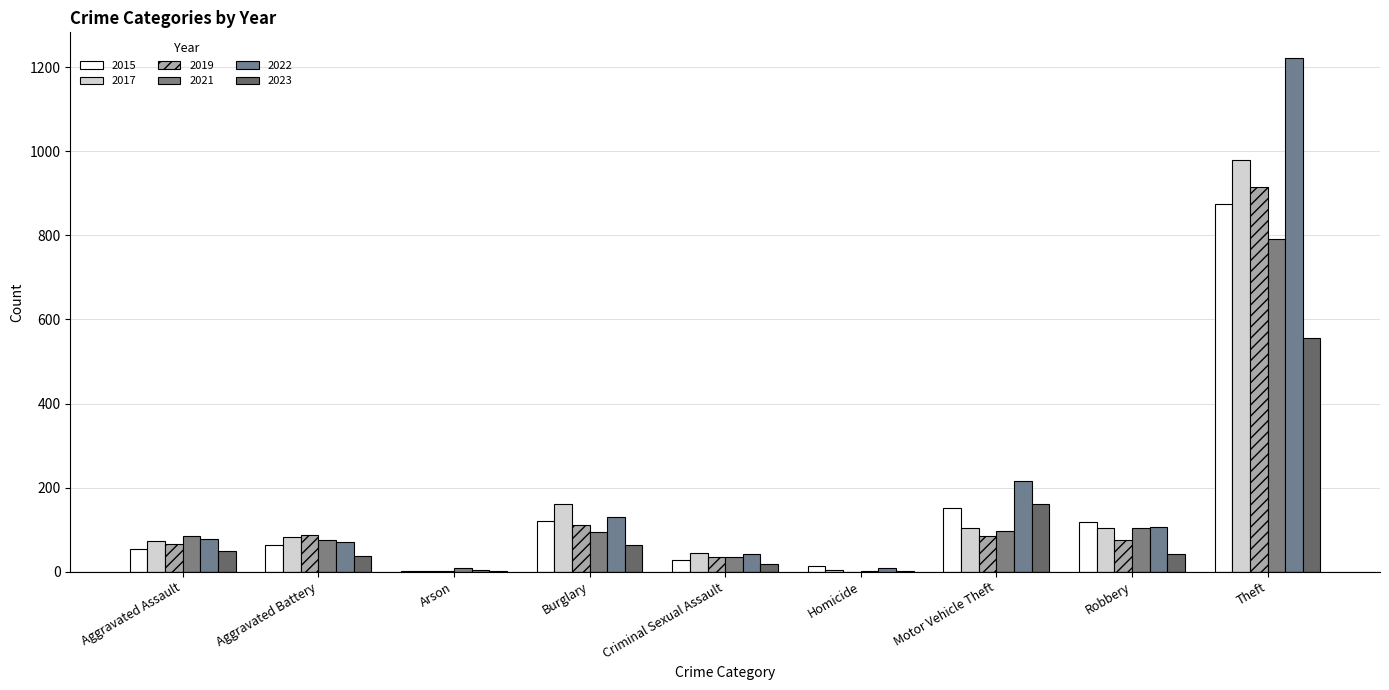

Are the bars grouped side by side (vs. stacked)?

Yes